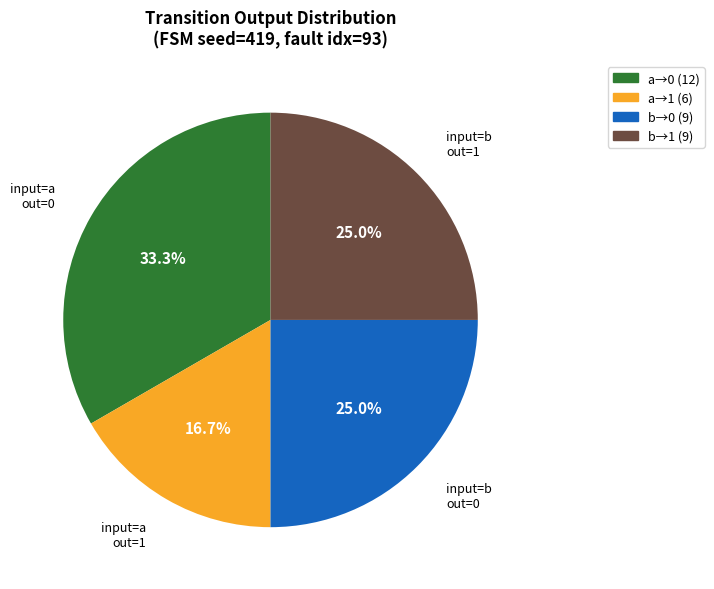

Is there any slice that represents more than half of the pie?

No